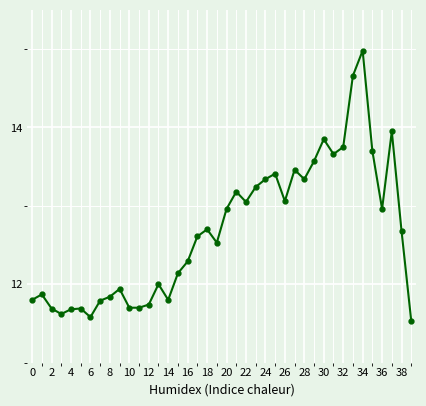

What is the value of the 40th point from the left?

11.5